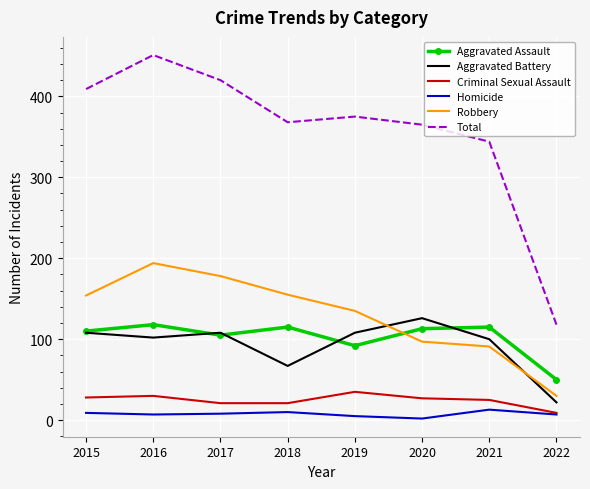

True or false: Aggravated Assault and Homicide intersect in this chart.

False